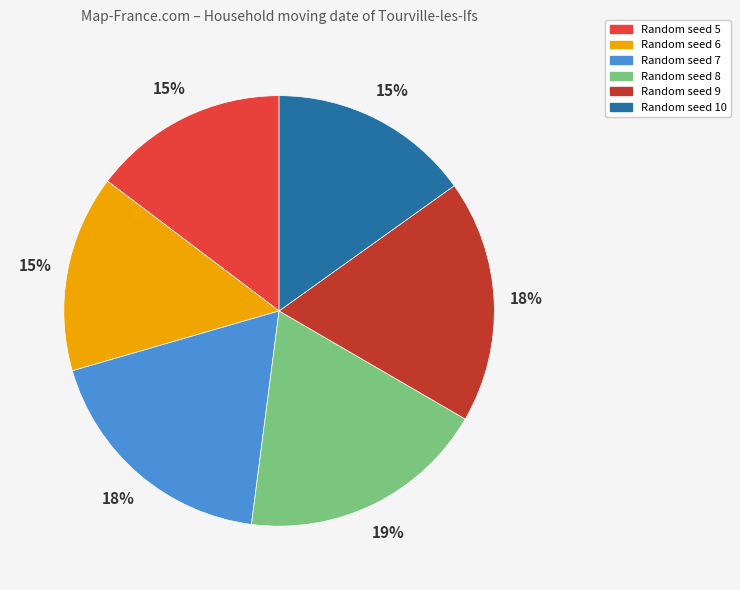

To the nearest percent, what portion does Random seed 7 represent?

18%